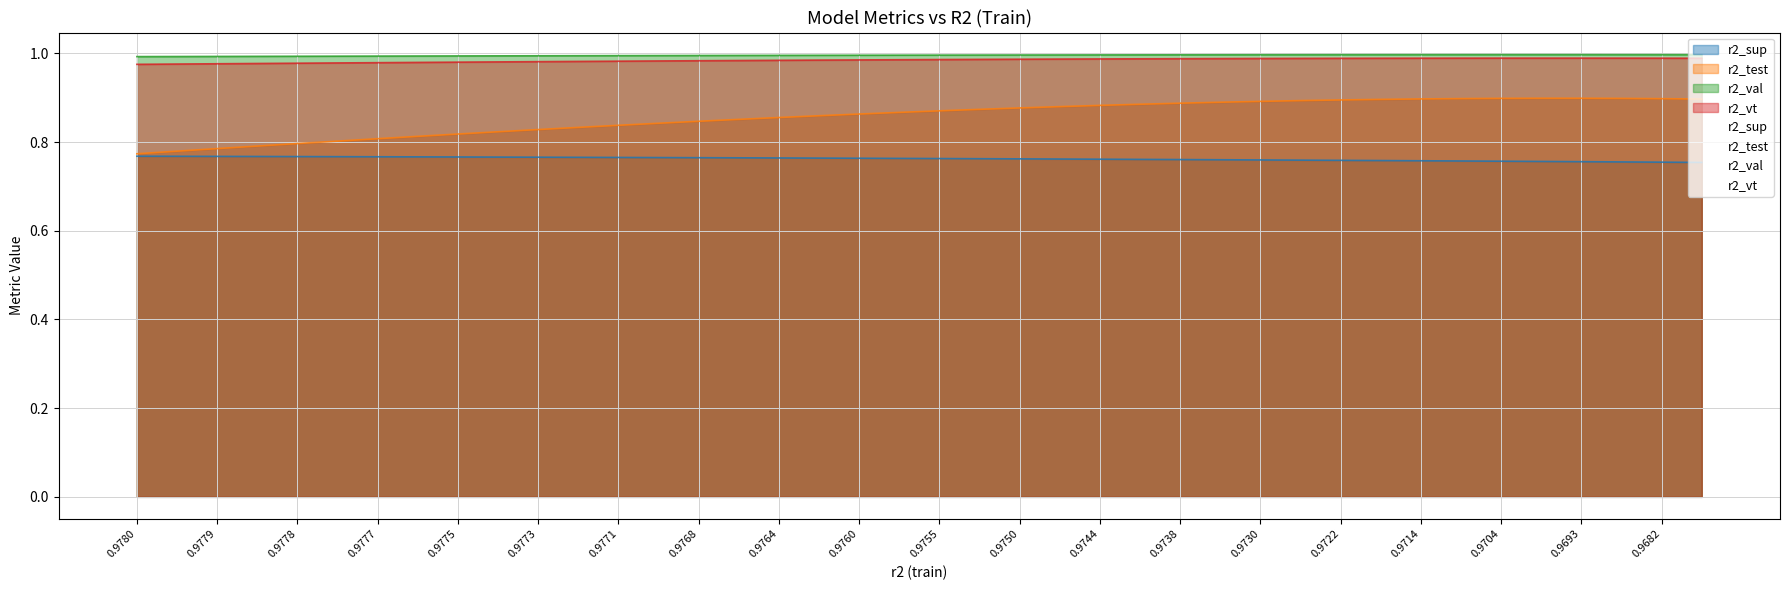

Between 0.9722 and 0.9778, which is larger?

0.9778